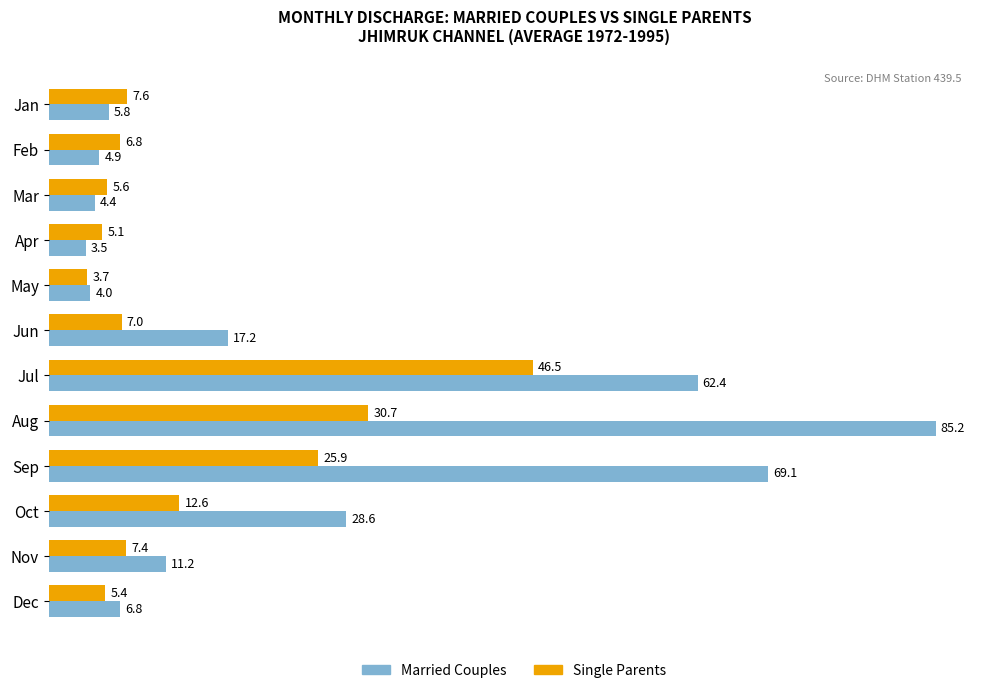

The Married Couples series shows 11.2 at Nov. True or false?

True